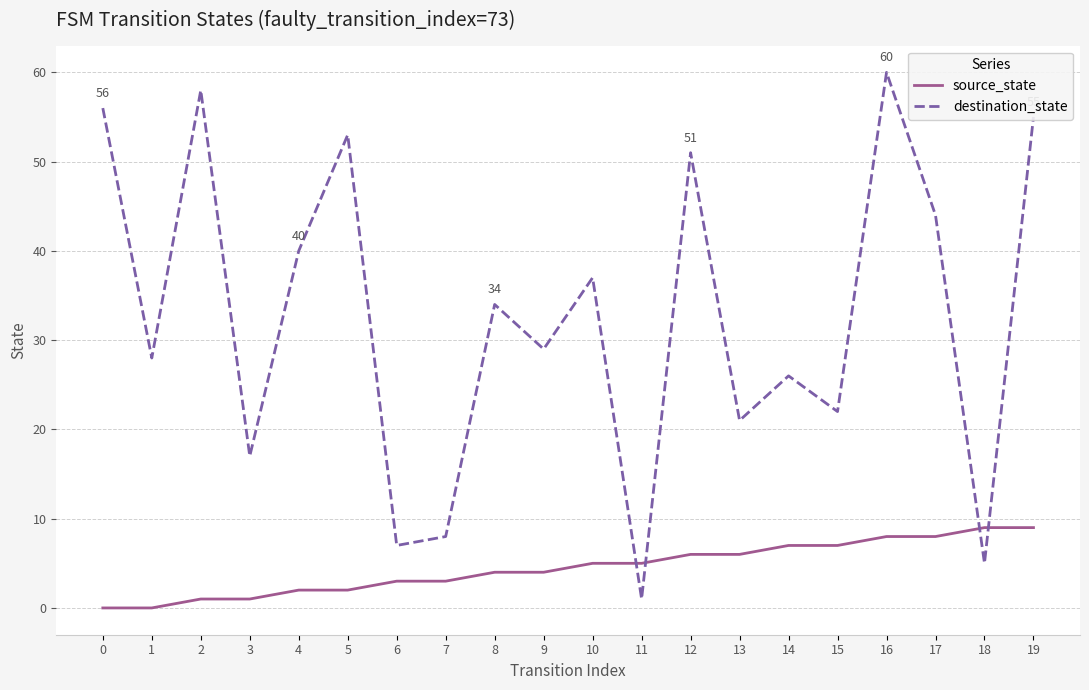

Is it true that destination_state equals 51 at 12?

True